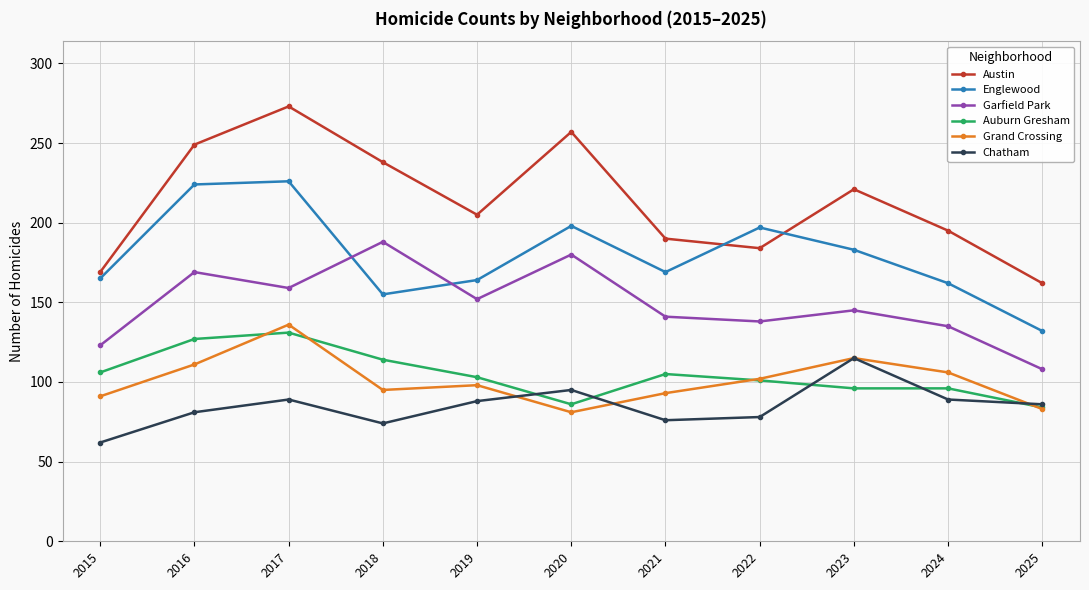

Which series changed the most between 2021 and 2023?

Chatham